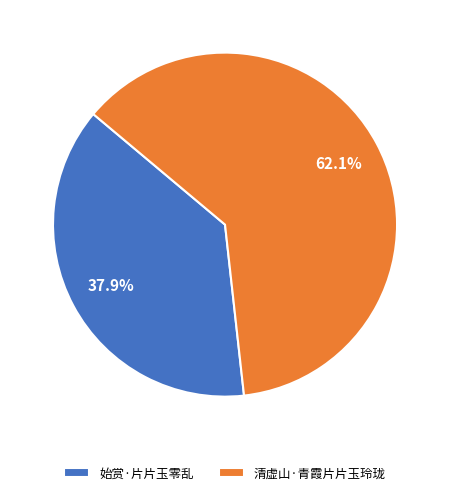

How much of the chart is everything except 清虚山·青霞片片玉玲珑?

37.9%